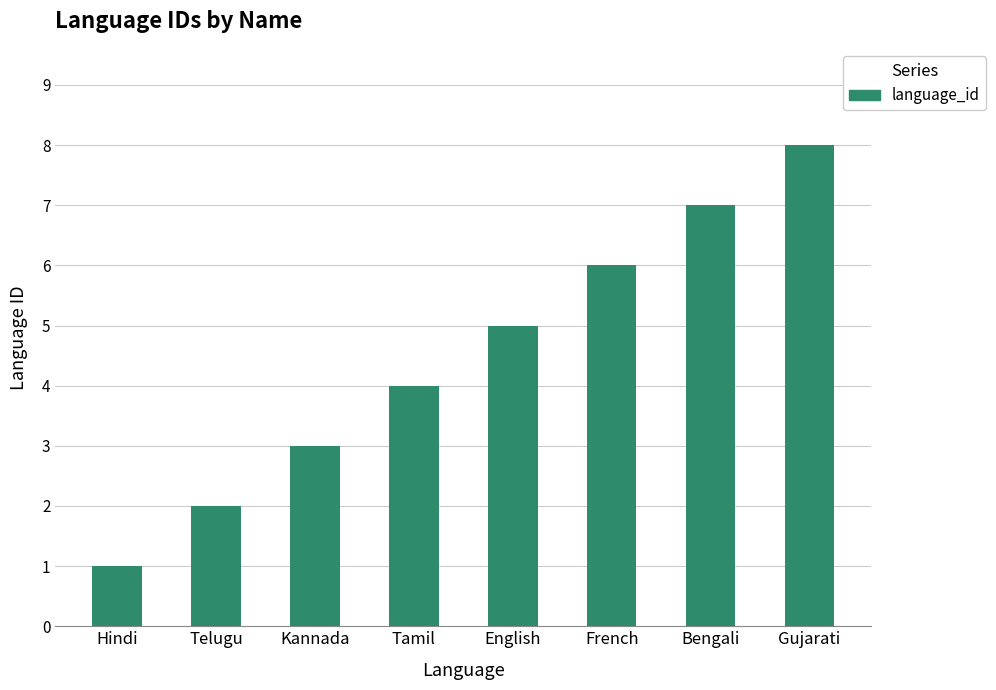

Count the number of data series in this chart.

1